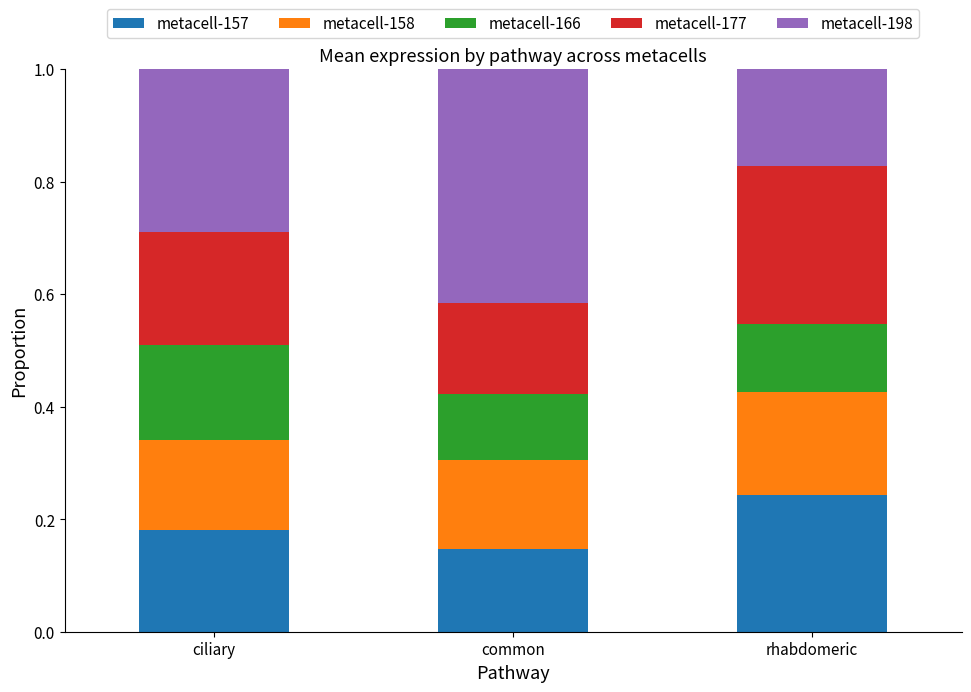

At which label does metacell-157 reach its minimum?

common